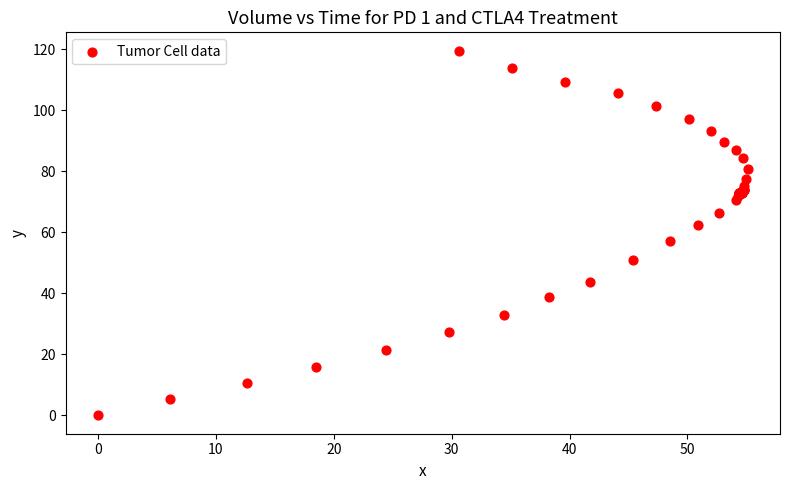

What Y value in the scatter plot is closest to 59?

57.1